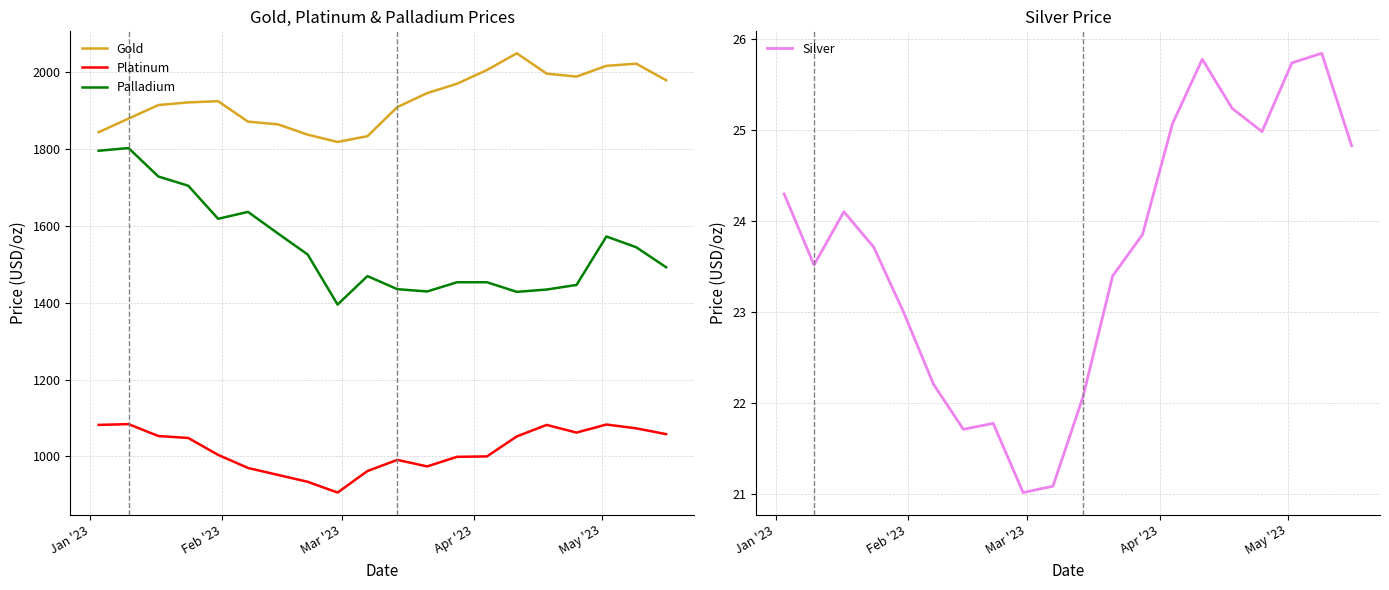

True or false: Gold and Palladium intersect in this chart.

False